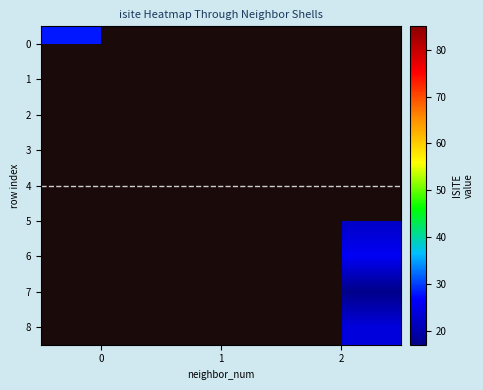

At which category does the chart reach its peak across all series?

1